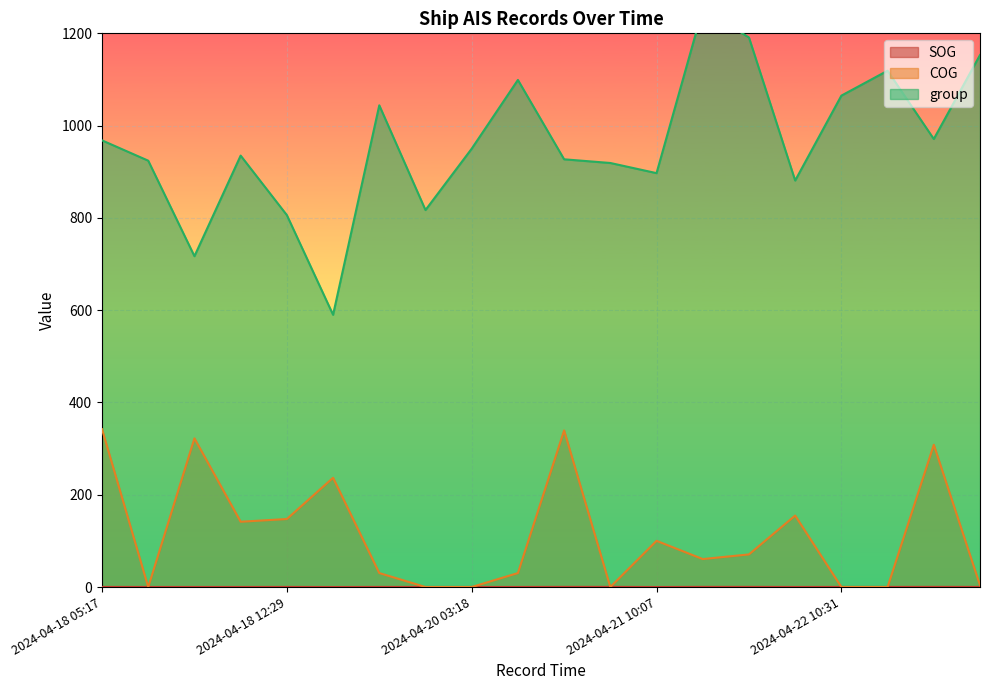

What is the average value of the COG series?

114.4